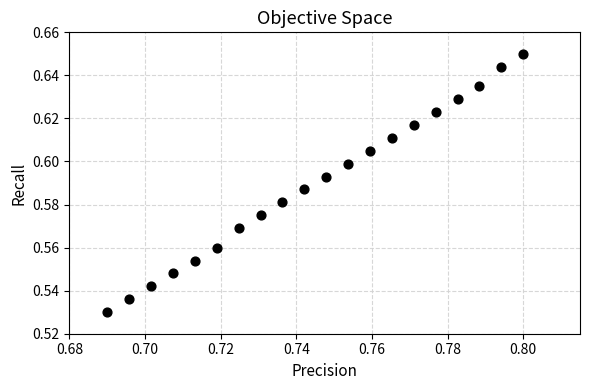

Count the number of points in this scatter plot.

20